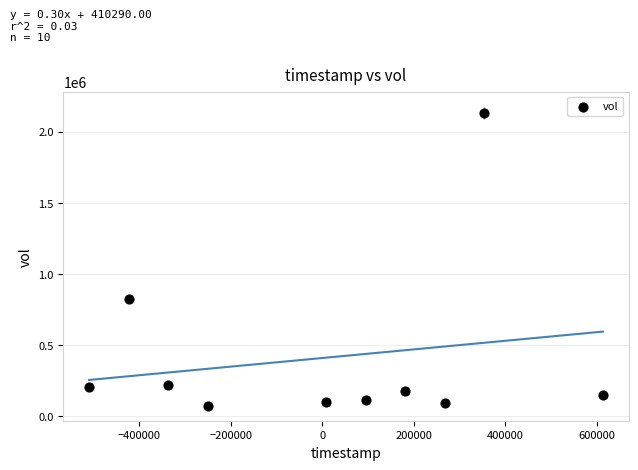

What Y value in the scatter plot is closest to 1105300?

824100